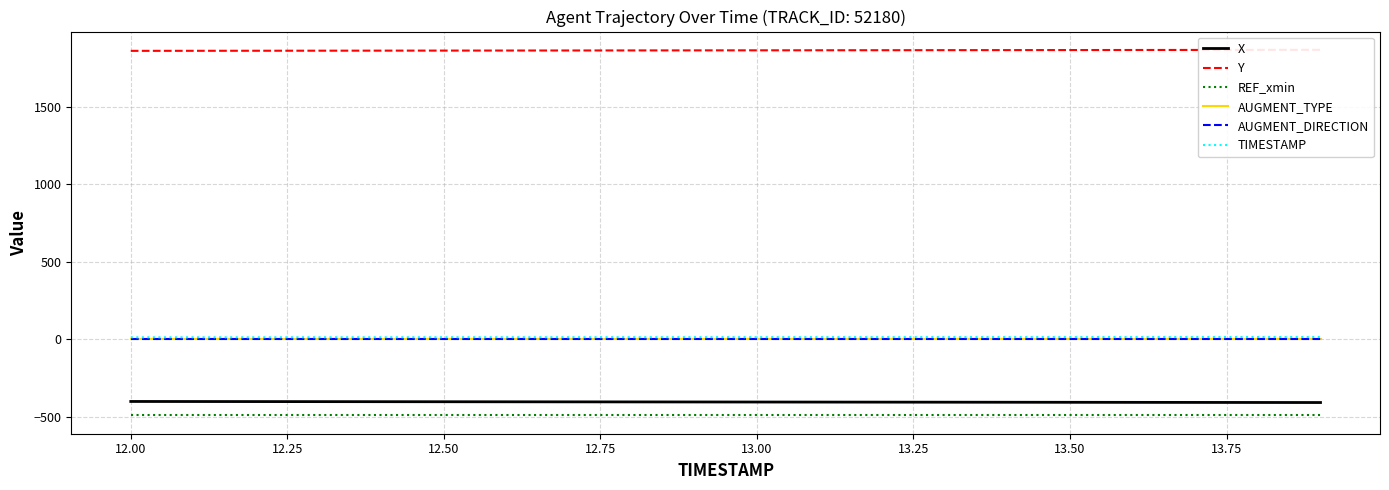

Which series has the largest total across all categories?

Y